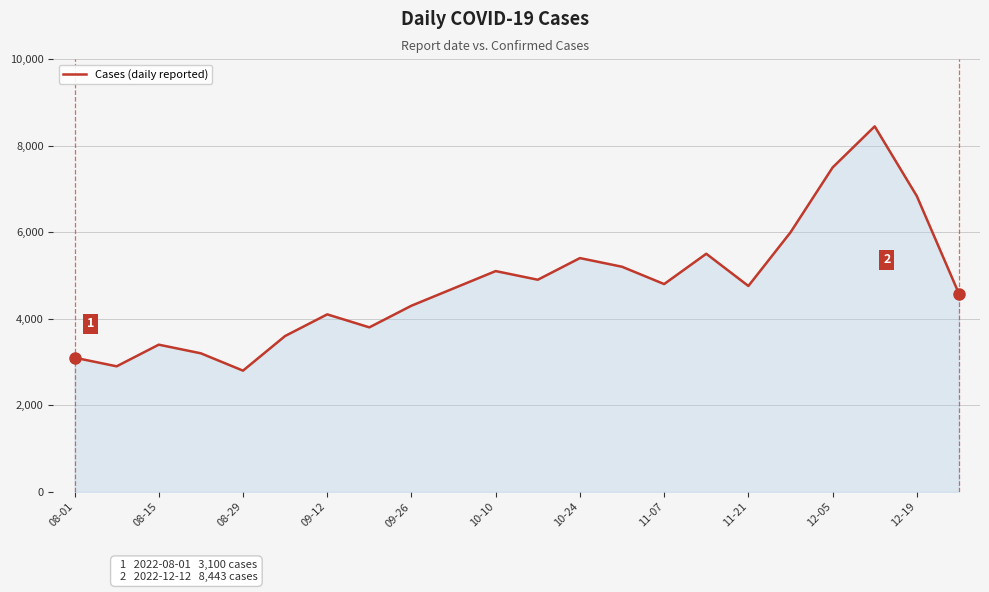

What is the smallest value displayed?

2800